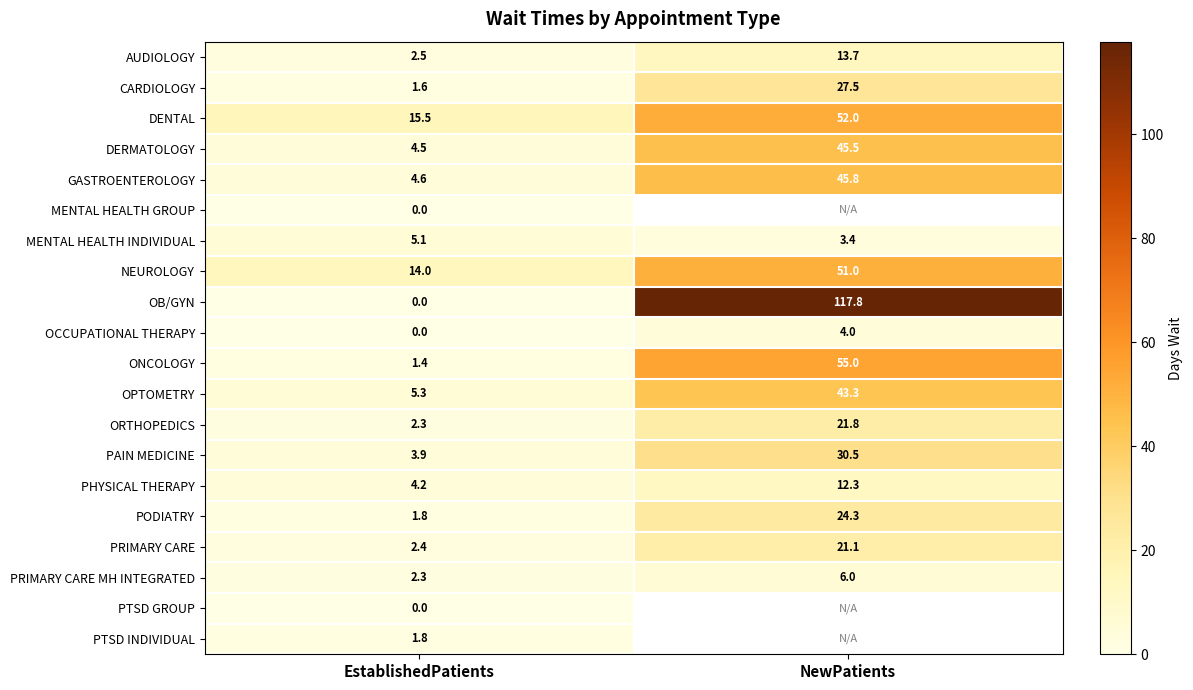

List the labels in order of NEUROLOGY value, largest first.

NewPatients, EstablishedPatients